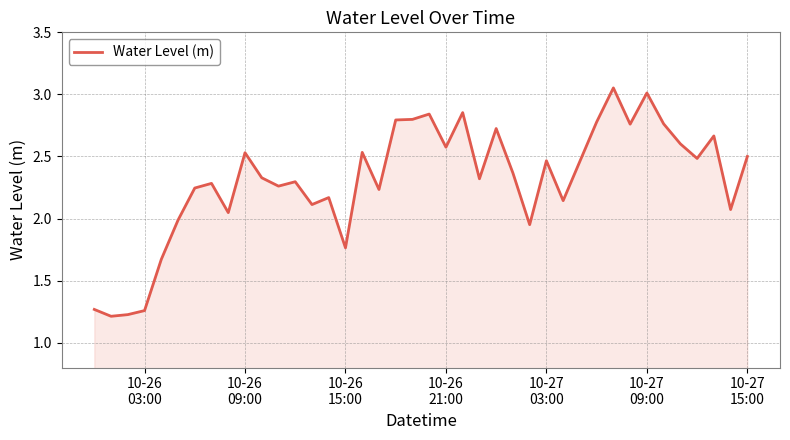

What is the smallest value displayed?

1.2